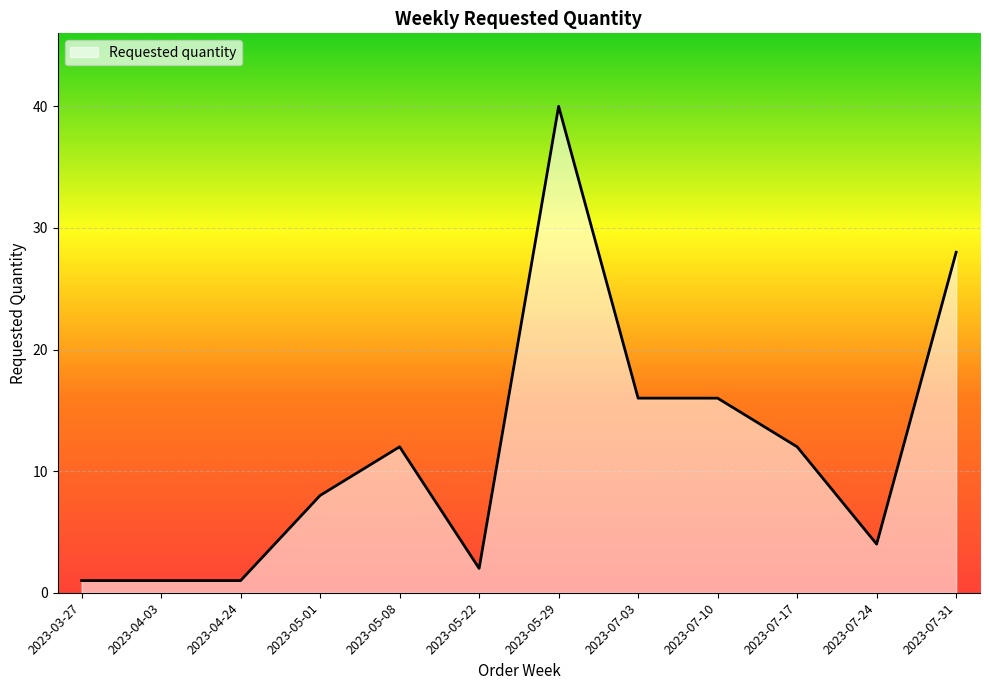

At which category does the chart reach its peak across all series?

2023-05-29